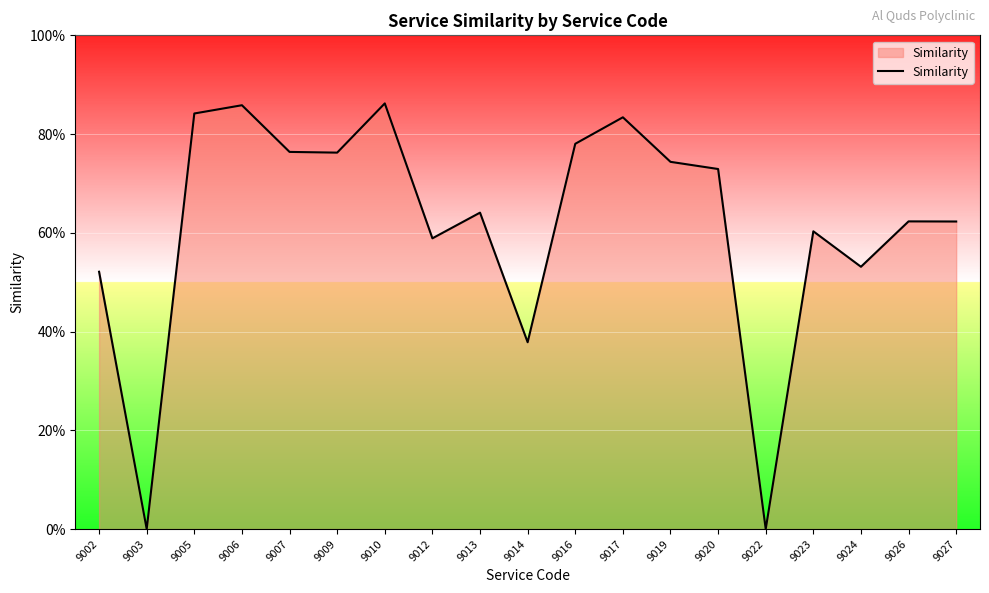

Does the chart have visible grid lines?

Yes